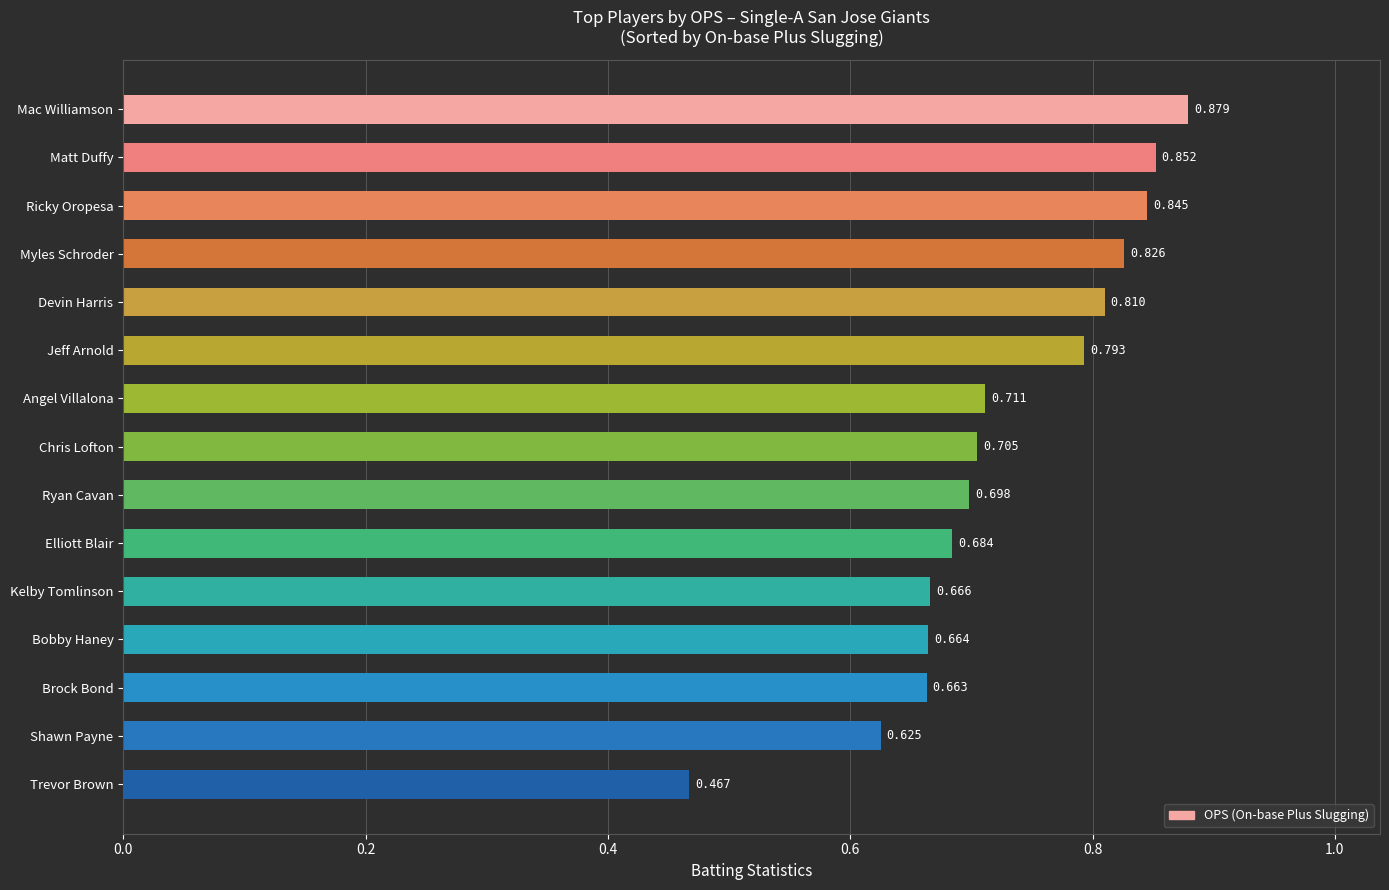

Are the bars grouped side by side (vs. stacked)?

No